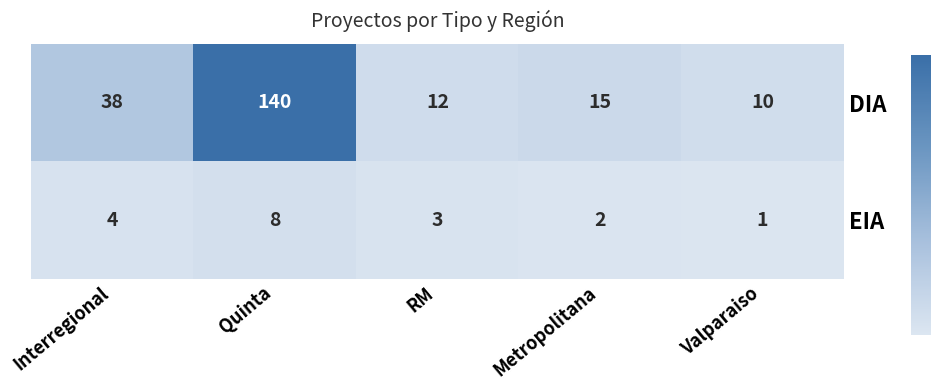

The value of EIA at Quinta is 11. True or false?

False